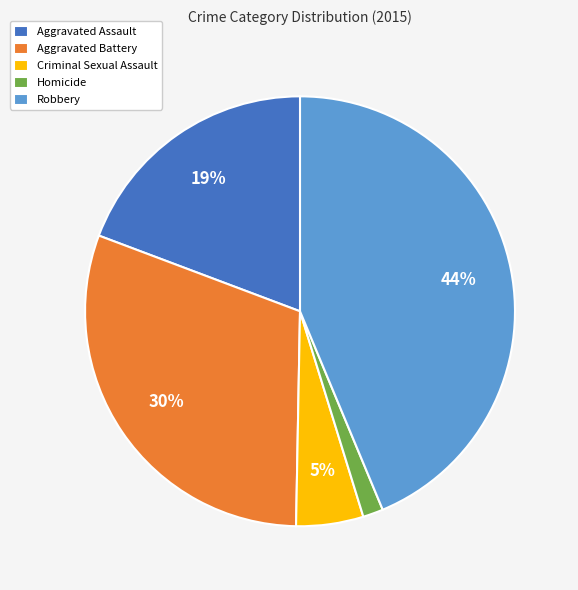

Which slice is the largest?

Robbery